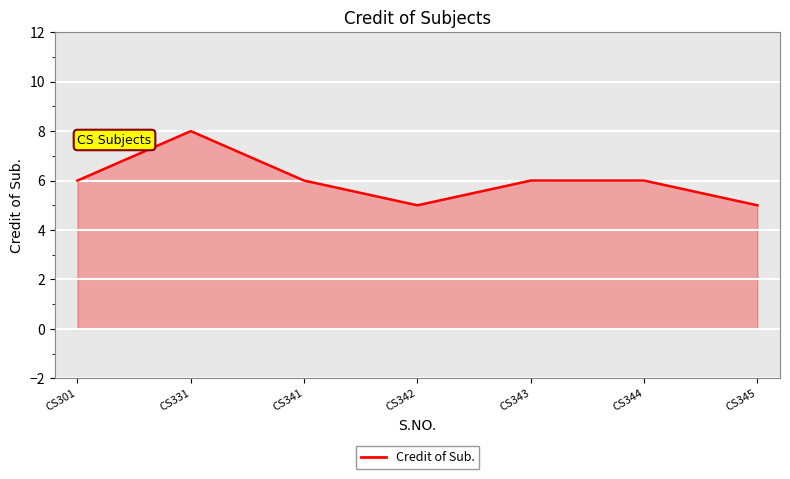

Reading left to right, what are all the values shown in this chart?

CS301=6	CS331=8	CS341=6	CS342=5	CS343=6	CS344=6	CS345=5